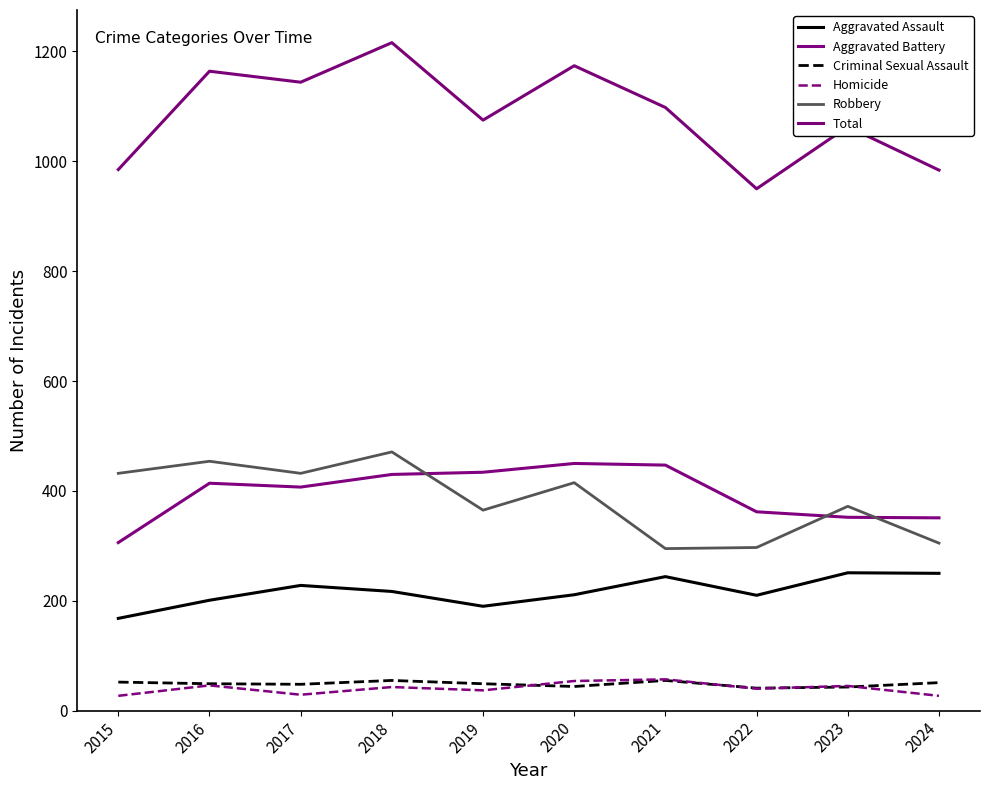

True or false: Robbery and Total intersect in this chart.

False